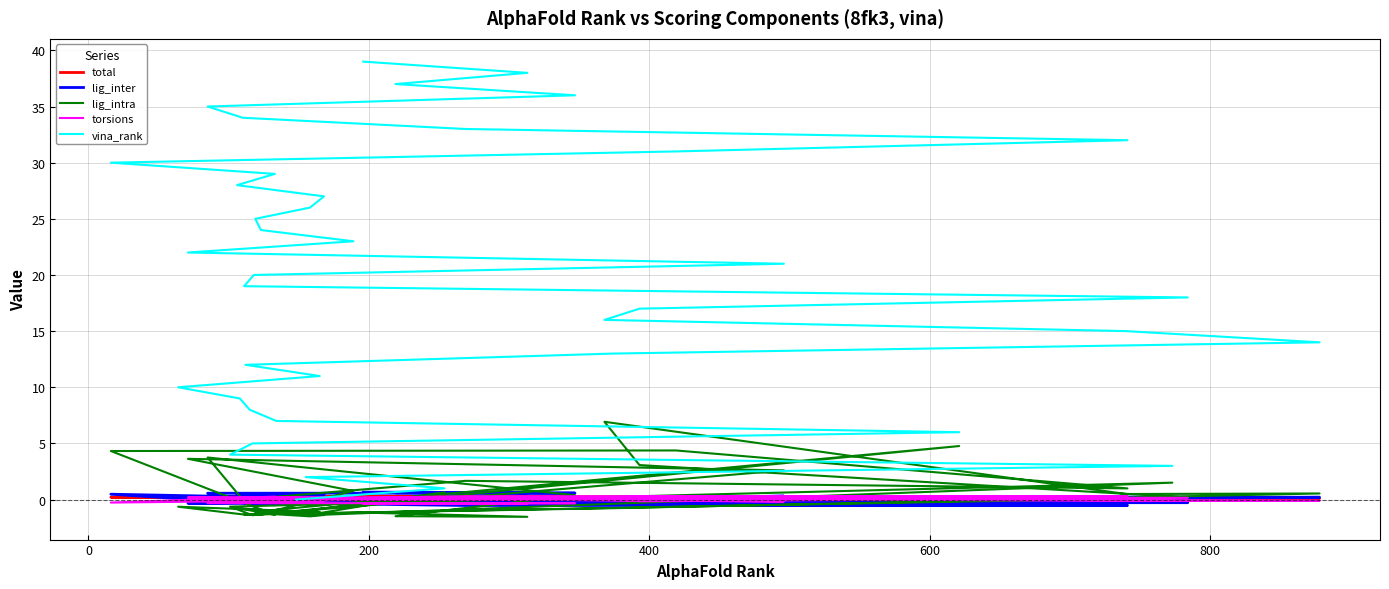

How many data points does each series have?

40